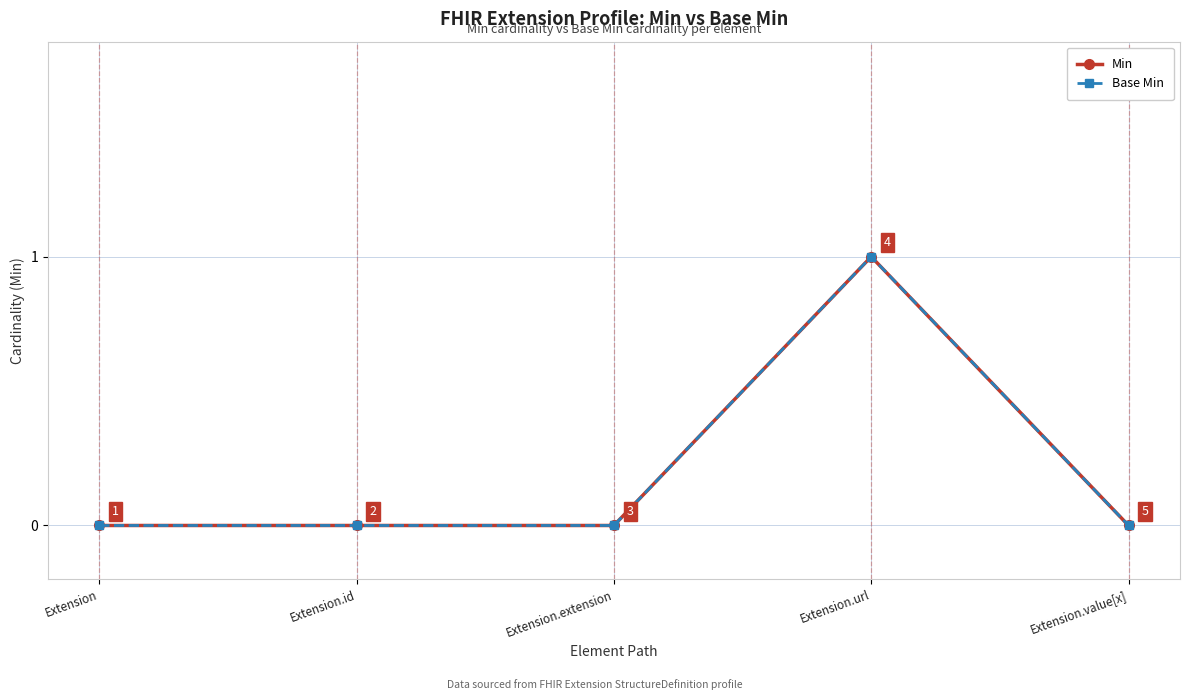

What is the sum of all Base Min values?

1